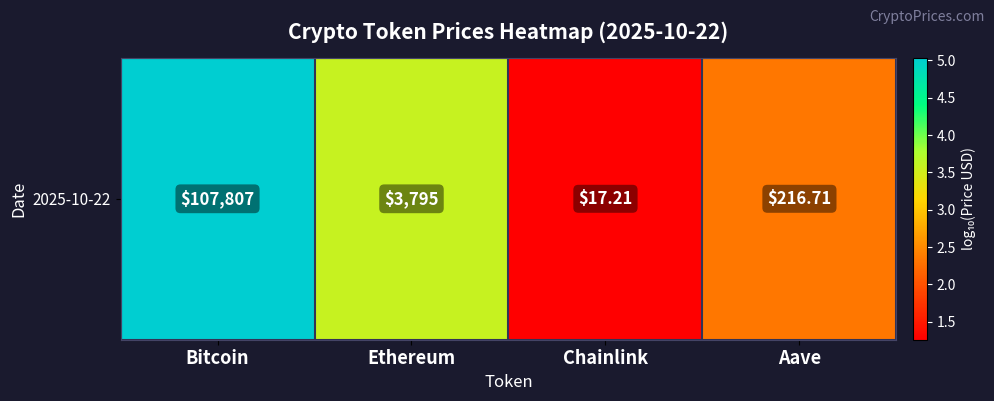

What is the difference between the maximum and minimum values?

3.8